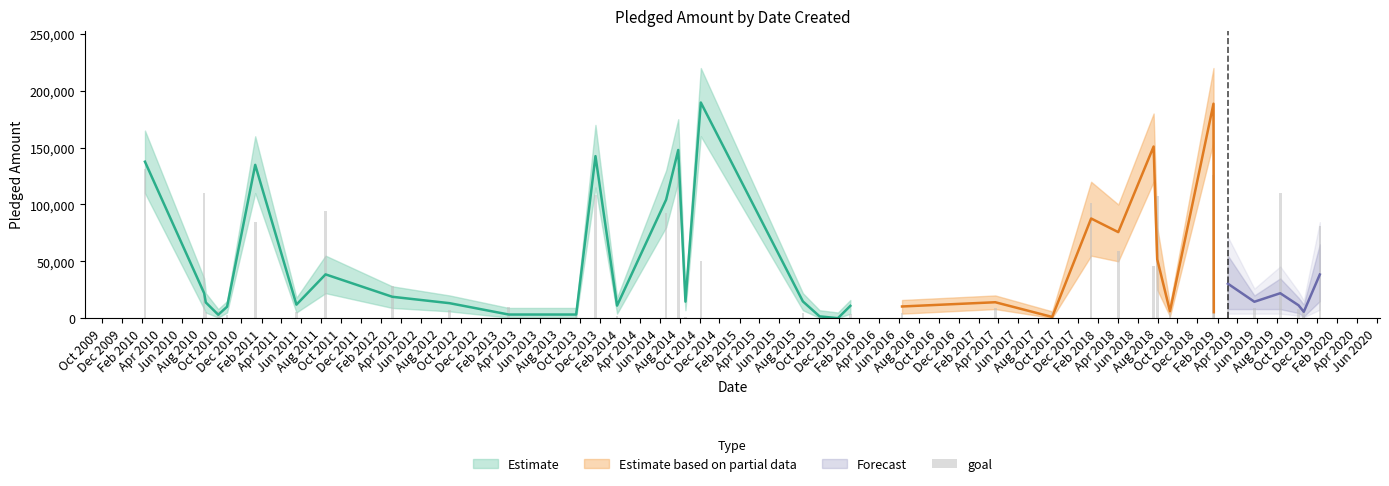

What is the smallest value displayed?

100